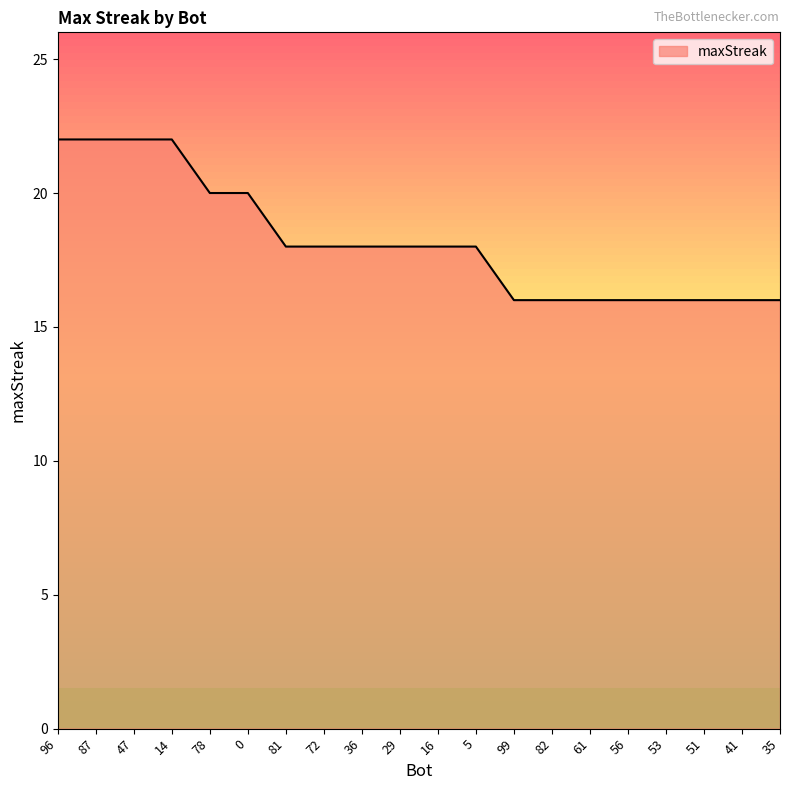

What is the sum of all values?

364